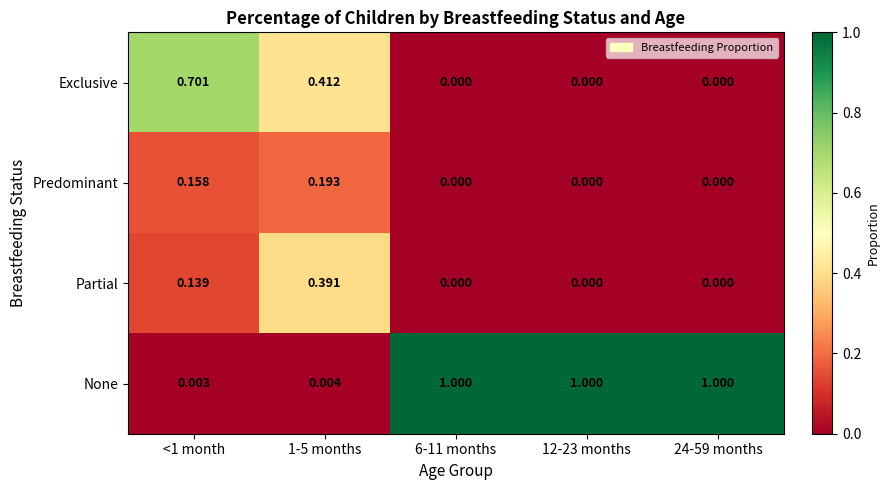

At 1-5 months, list the series in order from largest to smallest.

Exclusive, Partial, Predominant, None